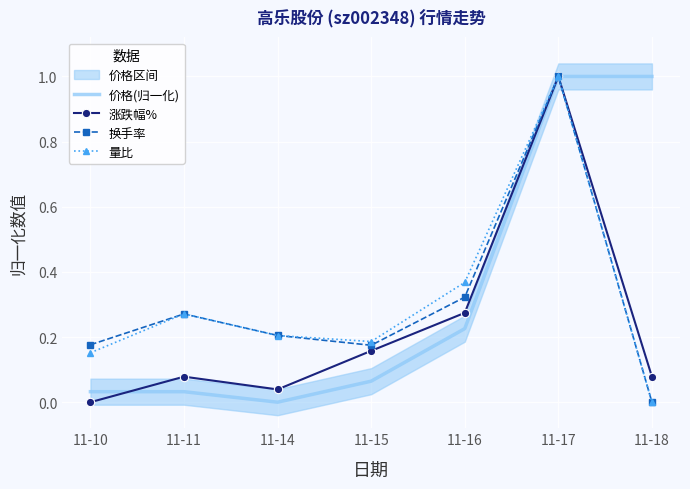

True or false: 量比 and 涨跌幅% cross at least once.

False